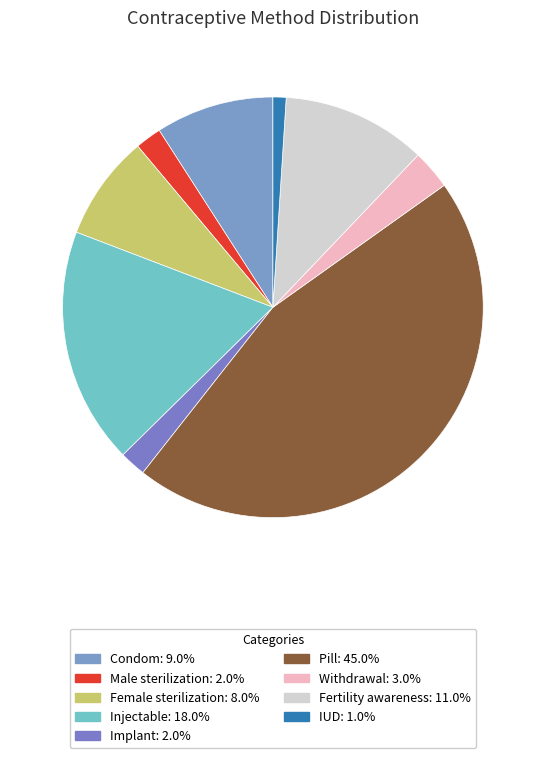

How much of the chart is everything except Injectable?

81.8%